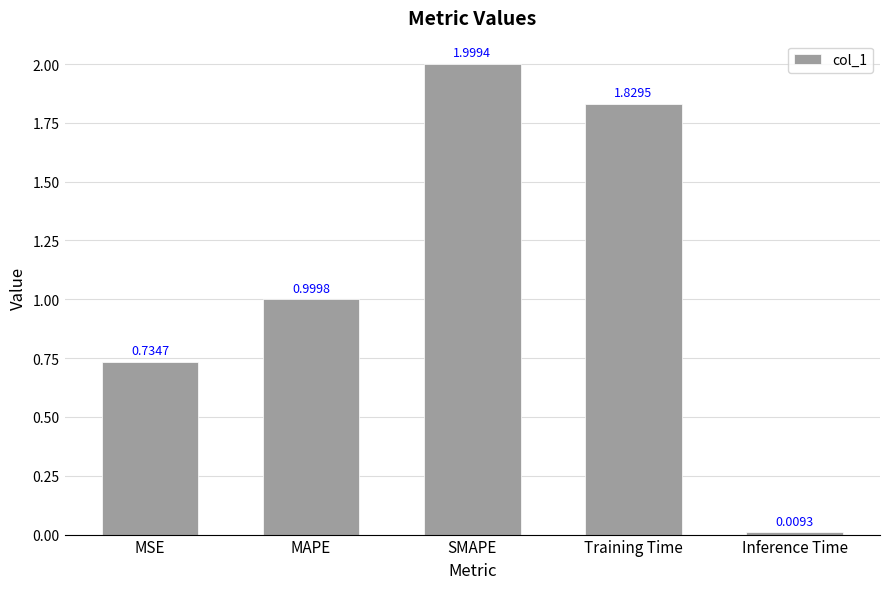

What position from the right is SMAPE?

3